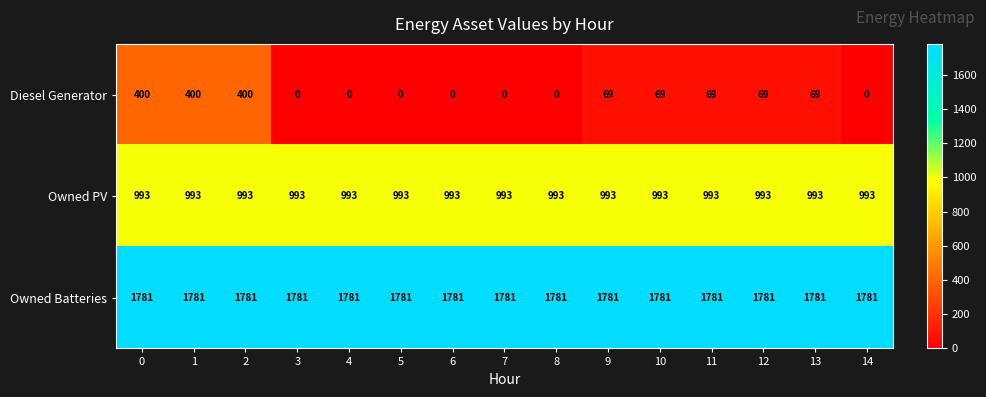

At 9, list the series in order from largest to smallest.

Owned Batteries, Owned PV, Diesel Generator